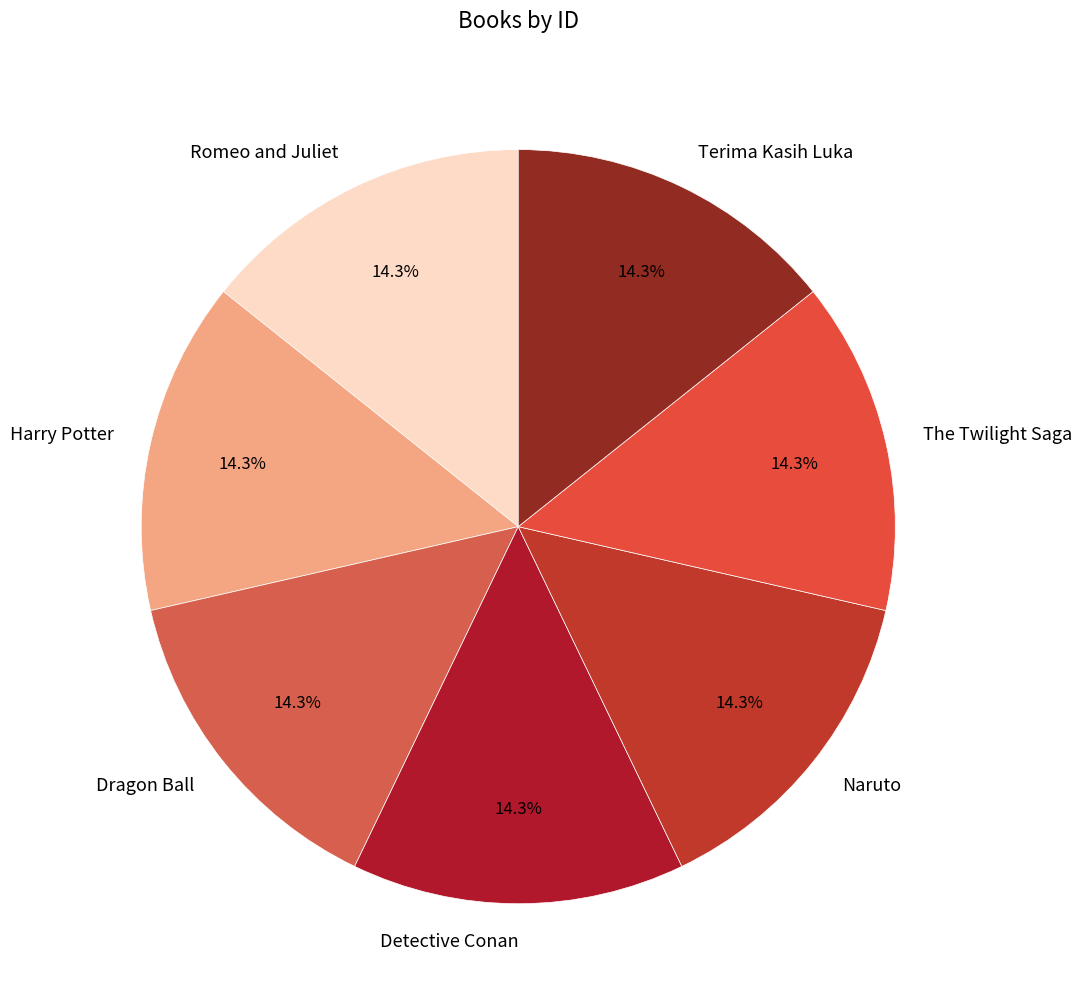

Do Detective Conan and Naruto together represent more than half of the pie?

No